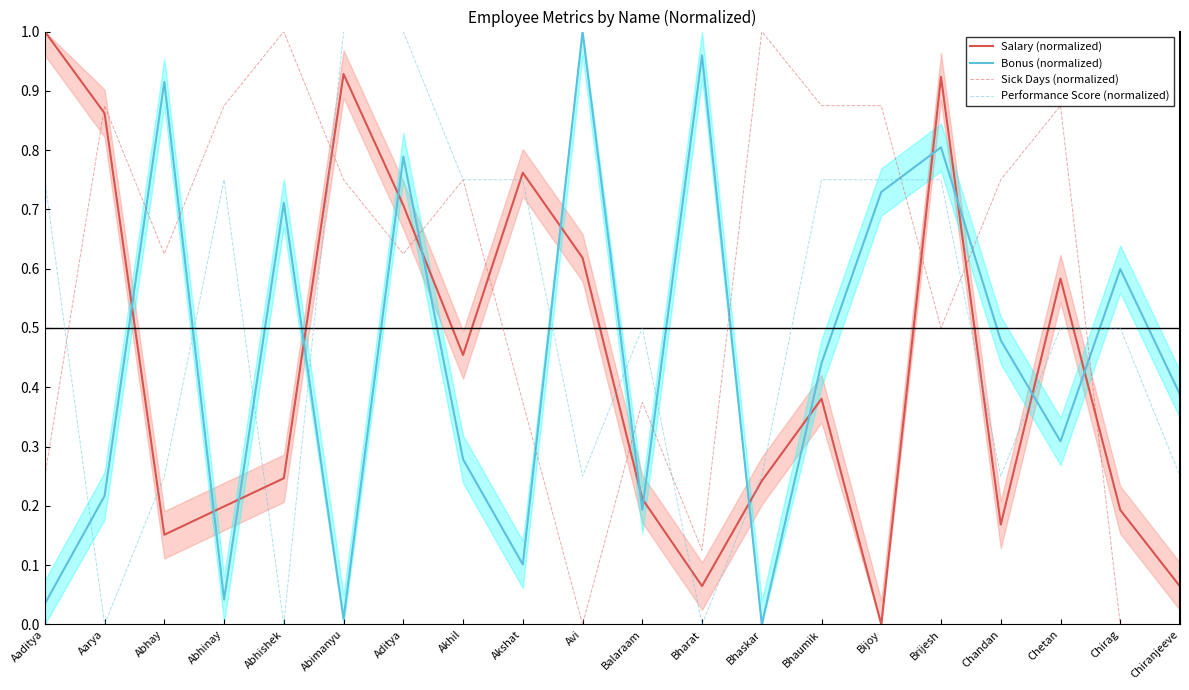

What position from the left is Chetan?

18